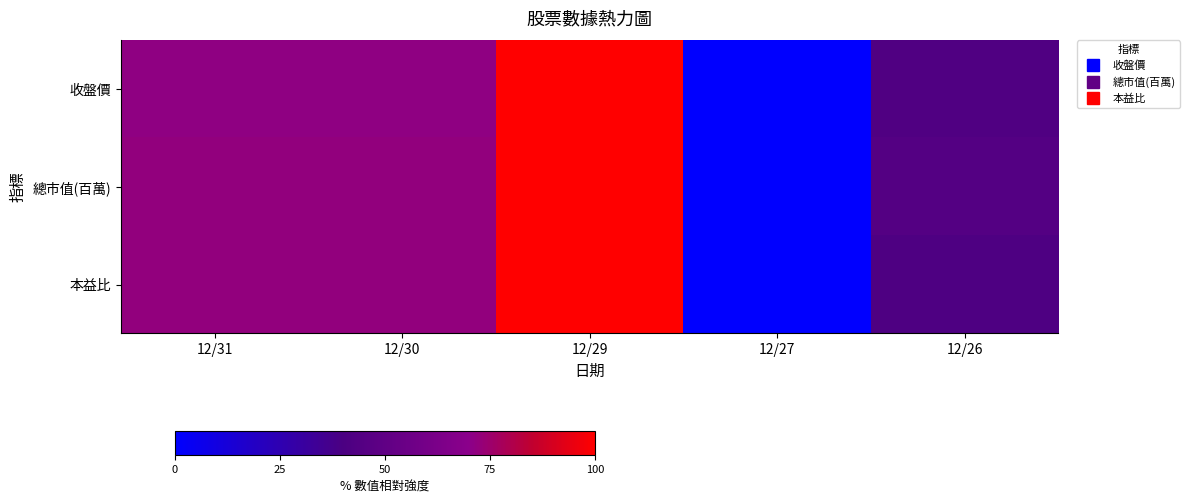

Which series has the largest total across all categories?

總市值(百萬)